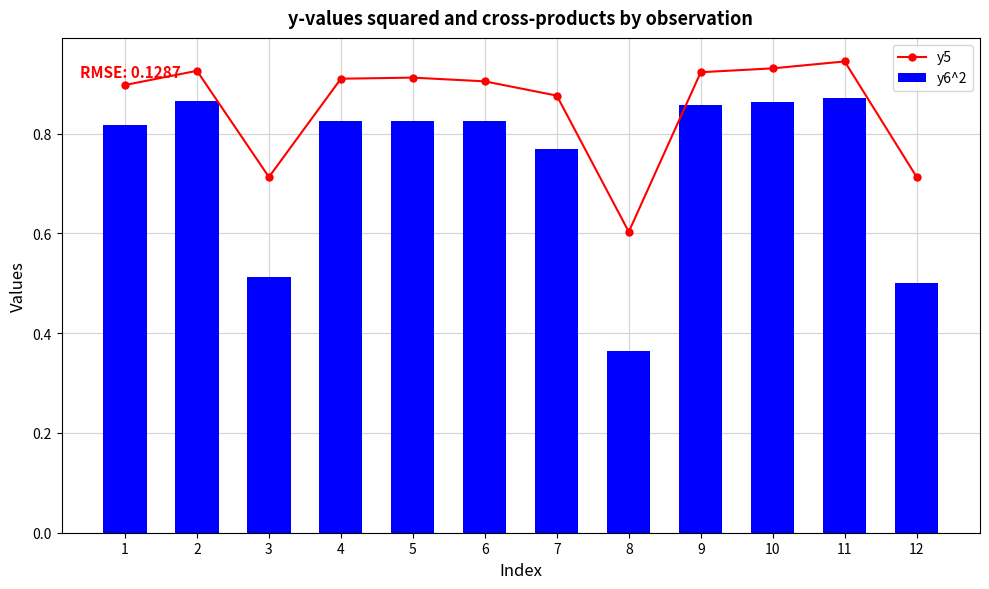

What is the spread (max minus min) of values at 2?

0.1